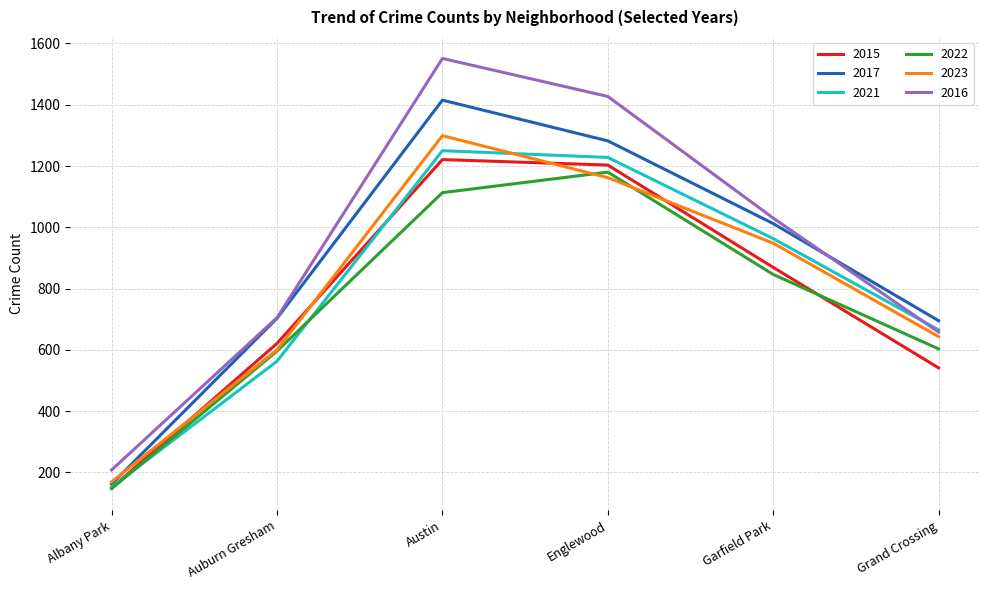

At how many categories does at least one series exceed 363?

5